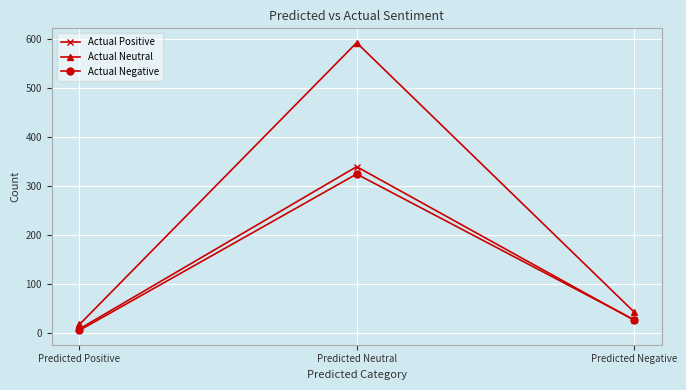

List the labels in order of Actual Neutral value, smallest first.

Predicted Positive, Predicted Negative, Predicted Neutral